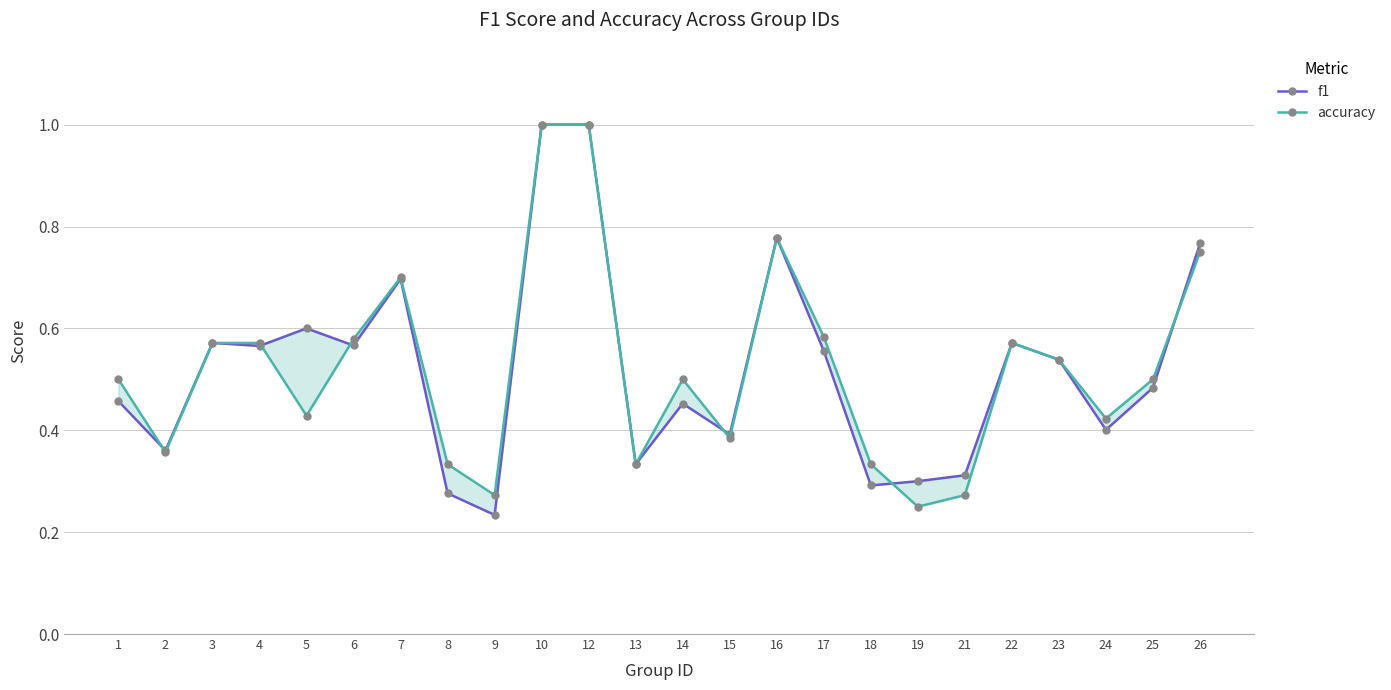

Does the chart display data point markers on the line(s)?

Yes